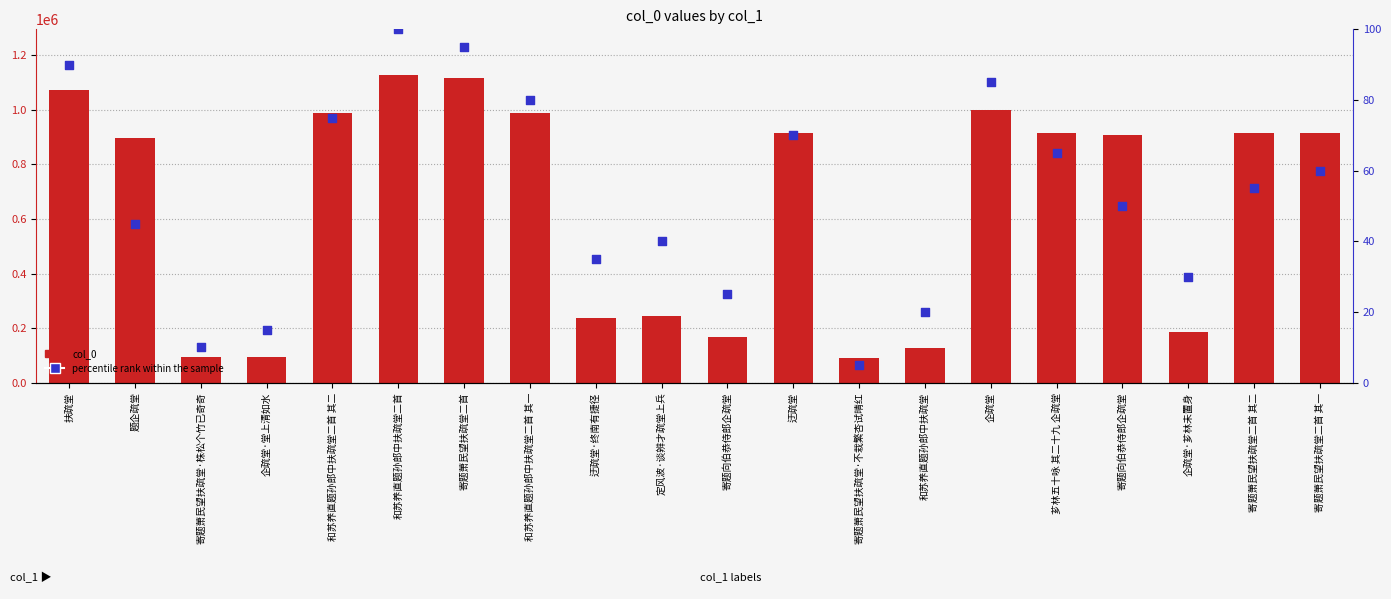

At which category is the sum across all series the highest?

和苏养直题孙郎中扶疏堂二首